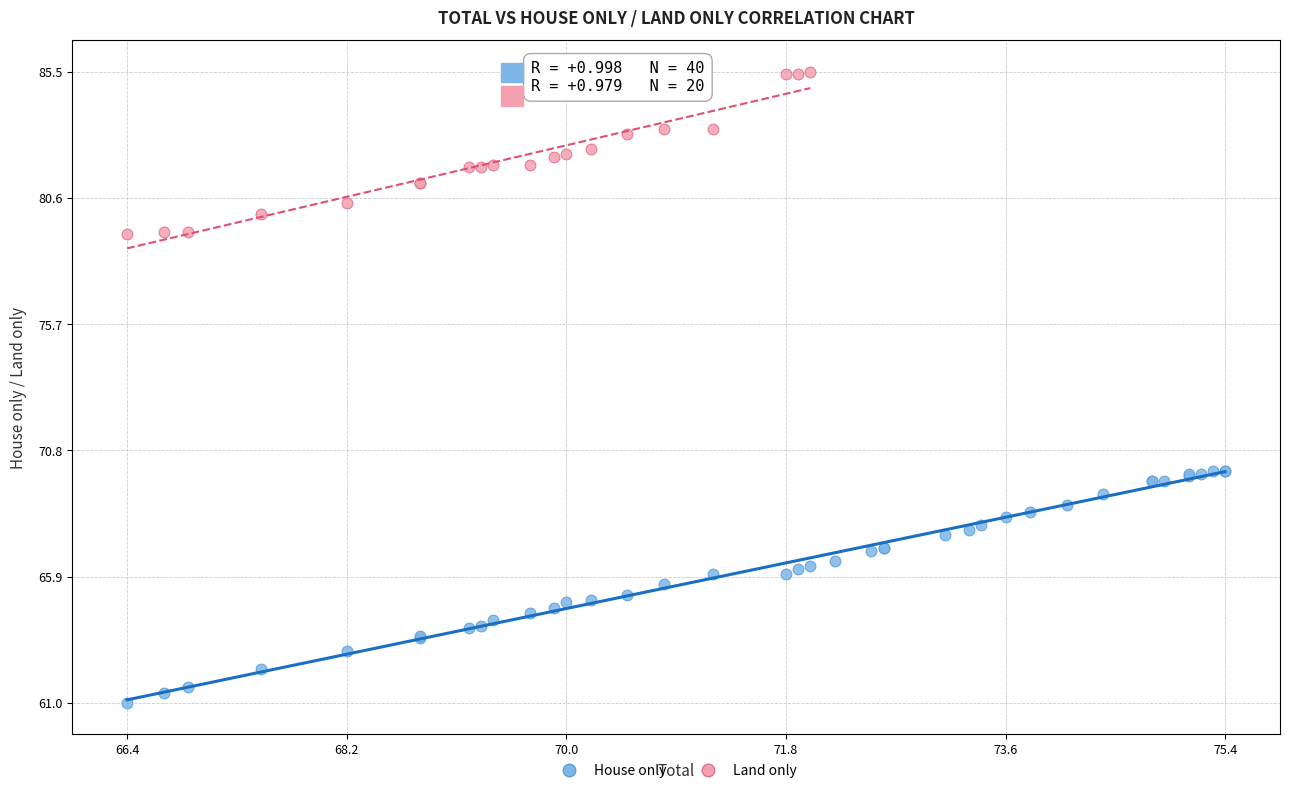

Which series contains the lowest Y value?

House only